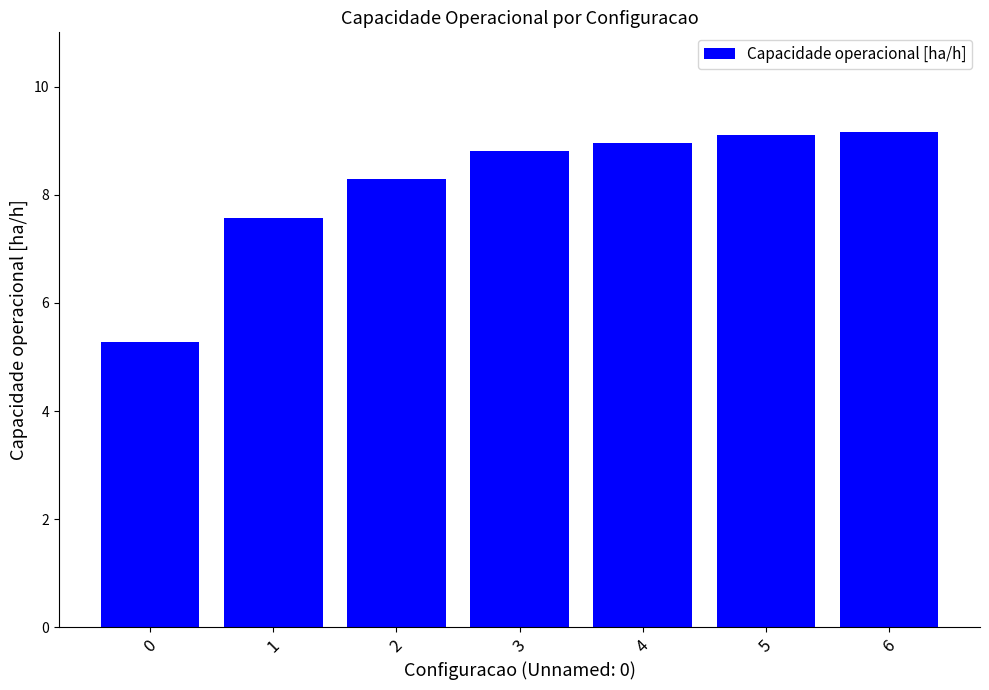

Reading left to right, transcribe all the data shown in this chart.

5.3	7.6	8.3	8.8	9.0	9.1	9.2